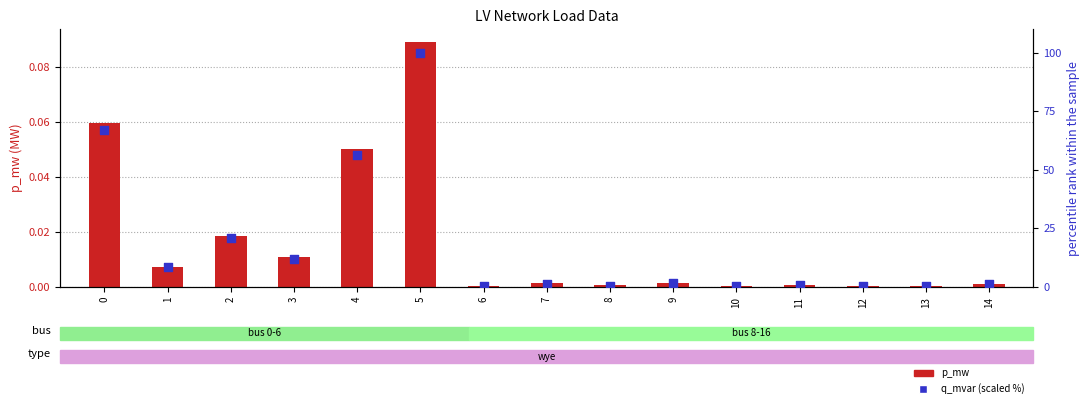

Which series has the widest spread of Y values?

q_mvar (scaled %)